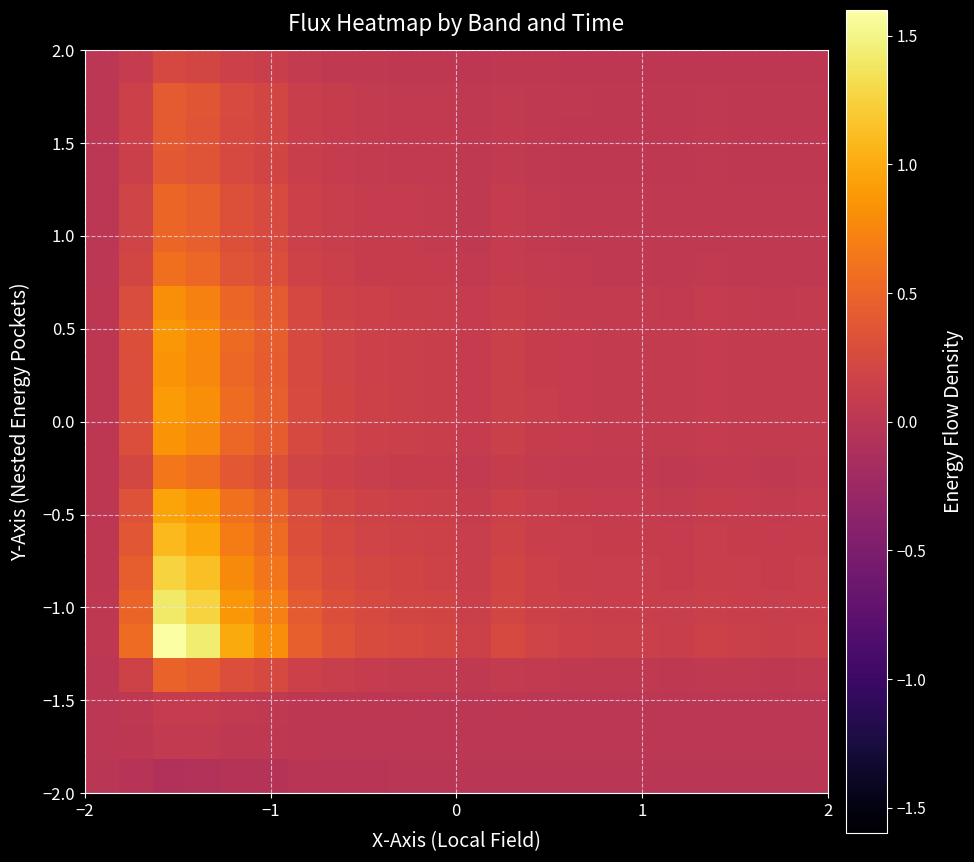

At how many categories does at least one series exceed 1?

2